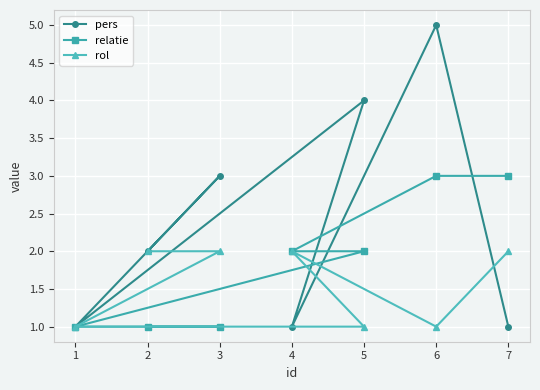

What is the value of the relatie point at the 5th from the left?

2